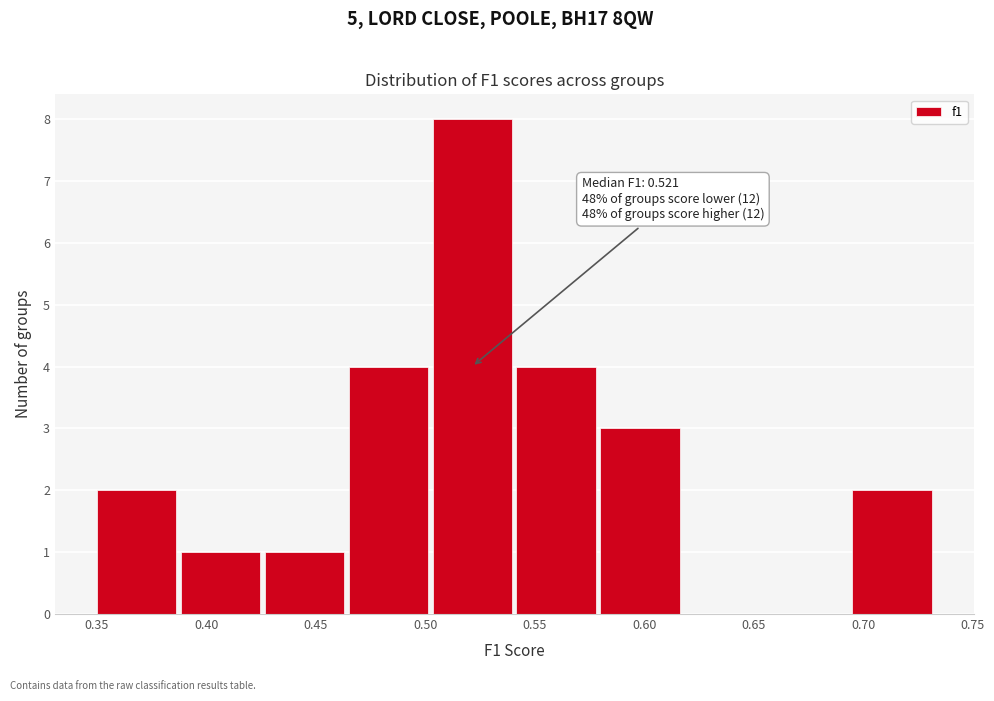

Which range on the x-axis has the tallest bar?

0.505 to 0.540